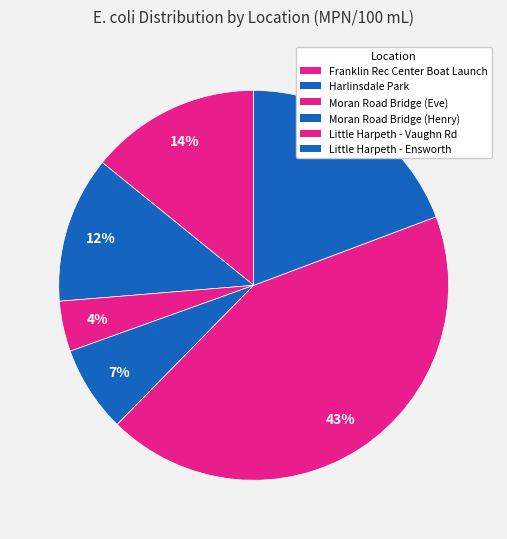

To the nearest percent, what is the average slice percentage?

17%